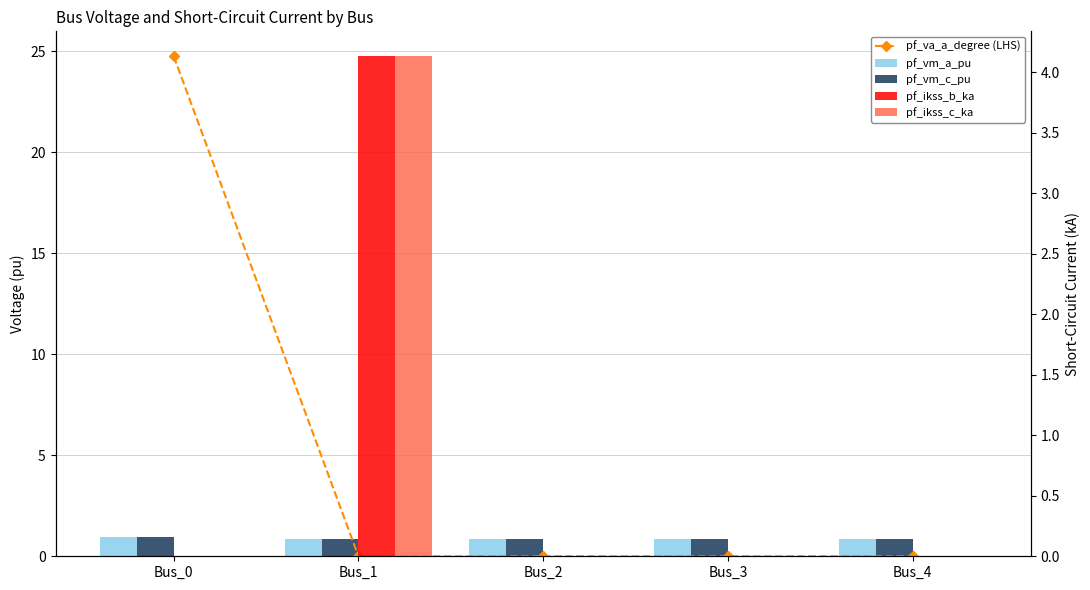

At which label does pf_ikss_b_ka reach its peak?

Bus_1